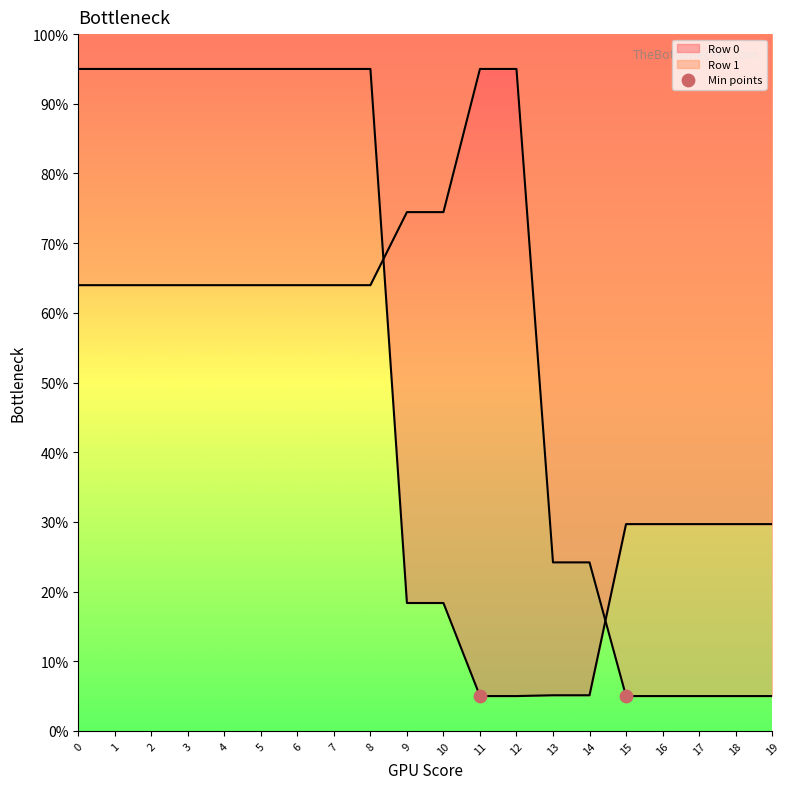

Is the value of Row 1 at 4 greater than the value of Row 0 at 16?

Yes